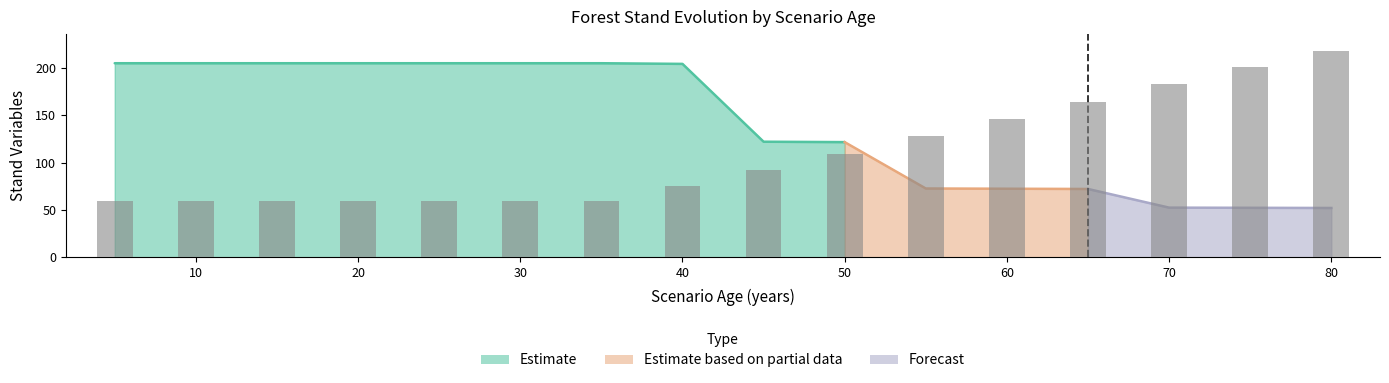

The dg series shows 58.1 at 75. True or false?

False